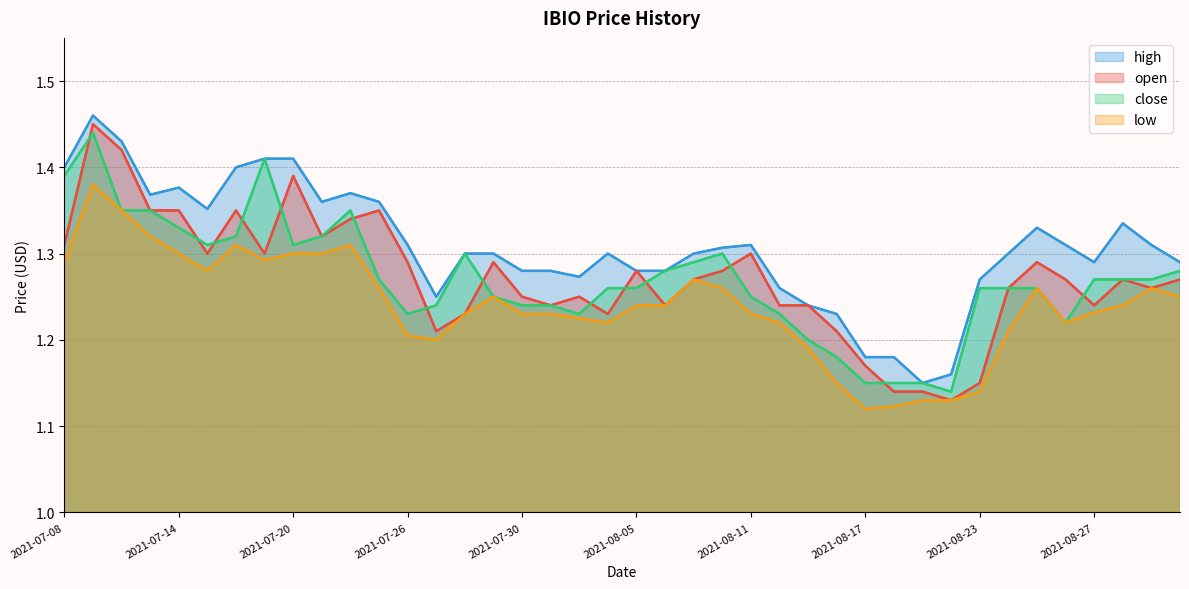

What is the value of the open point at the 37th from the left?

1.2